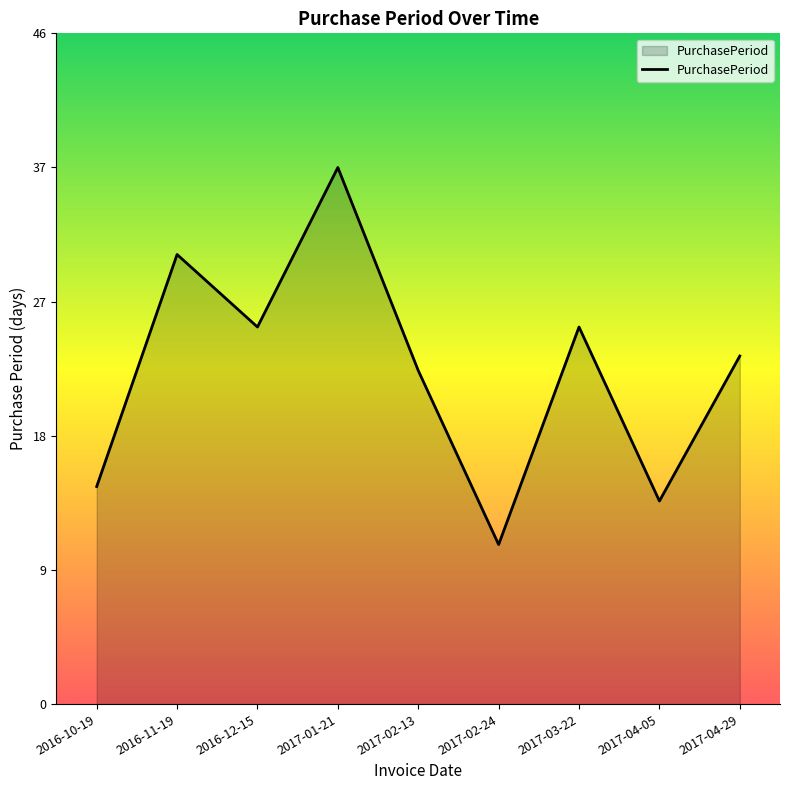

What position from the left is 2017-04-29?

9